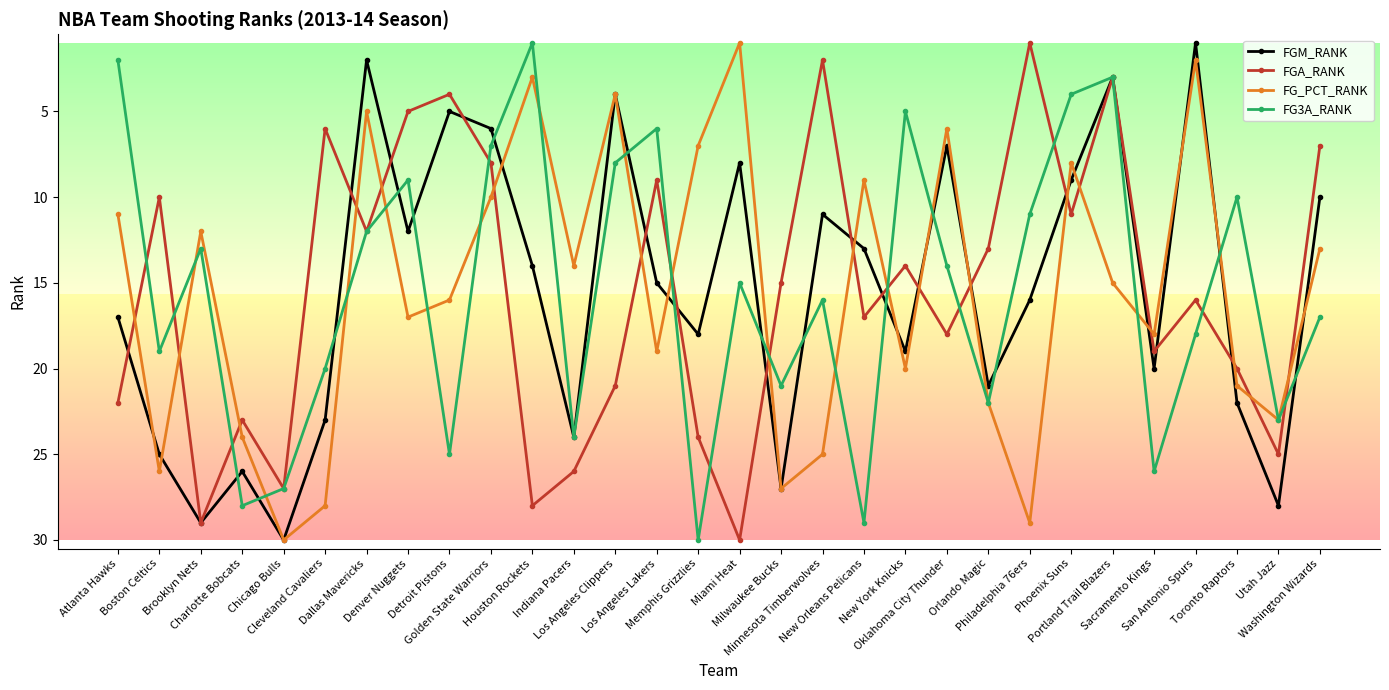

Reading right to left, what are all the values shown in this chart?

FGM_RANK: Washington Wizards=10	Utah Jazz=28	Toronto Raptors=22	San Antonio Spurs=1	Sacramento Kings=20	Portland Trail Blazers=3	Phoenix Suns=9	Philadelphia 76ers=16	Orlando Magic=21	Oklahoma City Thunder=7	New York Knicks=19	New Orleans Pelicans=13	Minnesota Timberwolves=11	Milwaukee Bucks=27	Miami Heat=8	Memphis Grizzlies=18	Los Angeles Lakers=15	Los Angeles Clippers=4	Indiana Pacers=24	Houston Rockets=14	Golden State Warriors=6	Detroit Pistons=5	Denver Nuggets=12	Dallas Mavericks=2	Cleveland Cavaliers=23	Chicago Bulls=30	Charlotte Bobcats=26	Brooklyn Nets=29	Boston Celtics=25	Atlanta Hawks=17
FGA_RANK: Washington Wizards=7	Utah Jazz=25	Toronto Raptors=20	San Antonio Spurs=16	Sacramento Kings=19	Portland Trail Blazers=3	Phoenix Suns=11	Philadelphia 76ers=1	Orlando Magic=13	Oklahoma City Thunder=18	New York Knicks=14	New Orleans Pelicans=17	Minnesota Timberwolves=2	Milwaukee Bucks=15	Miami Heat=30	Memphis Grizzlies=24	Los Angeles Lakers=9	Los Angeles Clippers=21	Indiana Pacers=26	Houston Rockets=28	Golden State Warriors=8	Detroit Pistons=4	Denver Nuggets=5	Dallas Mavericks=12	Cleveland Cavaliers=6	Chicago Bulls=27	Charlotte Bobcats=23	Brooklyn Nets=29	Boston Celtics=10	Atlanta Hawks=22
FG_PCT_RANK: Washington Wizards=13	Utah Jazz=23	Toronto Raptors=21	San Antonio Spurs=2	Sacramento Kings=18	Portland Trail Blazers=15	Phoenix Suns=8	Philadelphia 76ers=29	Orlando Magic=22	Oklahoma City Thunder=6	New York Knicks=20	New Orleans Pelicans=9	Minnesota Timberwolves=25	Milwaukee Bucks=27	Miami Heat=1	Memphis Grizzlies=7	Los Angeles Lakers=19	Los Angeles Clippers=4	Indiana Pacers=14	Houston Rockets=3	Golden State Warriors=10	Detroit Pistons=16	Denver Nuggets=17	Dallas Mavericks=5	Cleveland Cavaliers=28	Chicago Bulls=30	Charlotte Bobcats=24	Brooklyn Nets=12	Boston Celtics=26	Atlanta Hawks=11
FG3A_RANK: Washington Wizards=17	Utah Jazz=23	Toronto Raptors=10	San Antonio Spurs=18	Sacramento Kings=26	Portland Trail Blazers=3	Phoenix Suns=4	Philadelphia 76ers=11	Orlando Magic=22	Oklahoma City Thunder=14	New York Knicks=5	New Orleans Pelicans=29	Minnesota Timberwolves=16	Milwaukee Bucks=21	Miami Heat=15	Memphis Grizzlies=30	Los Angeles Lakers=6	Los Angeles Clippers=8	Indiana Pacers=24	Houston Rockets=1	Golden State Warriors=7	Detroit Pistons=25	Denver Nuggets=9	Dallas Mavericks=12	Cleveland Cavaliers=20	Chicago Bulls=27	Charlotte Bobcats=28	Brooklyn Nets=13	Boston Celtics=19	Atlanta Hawks=2